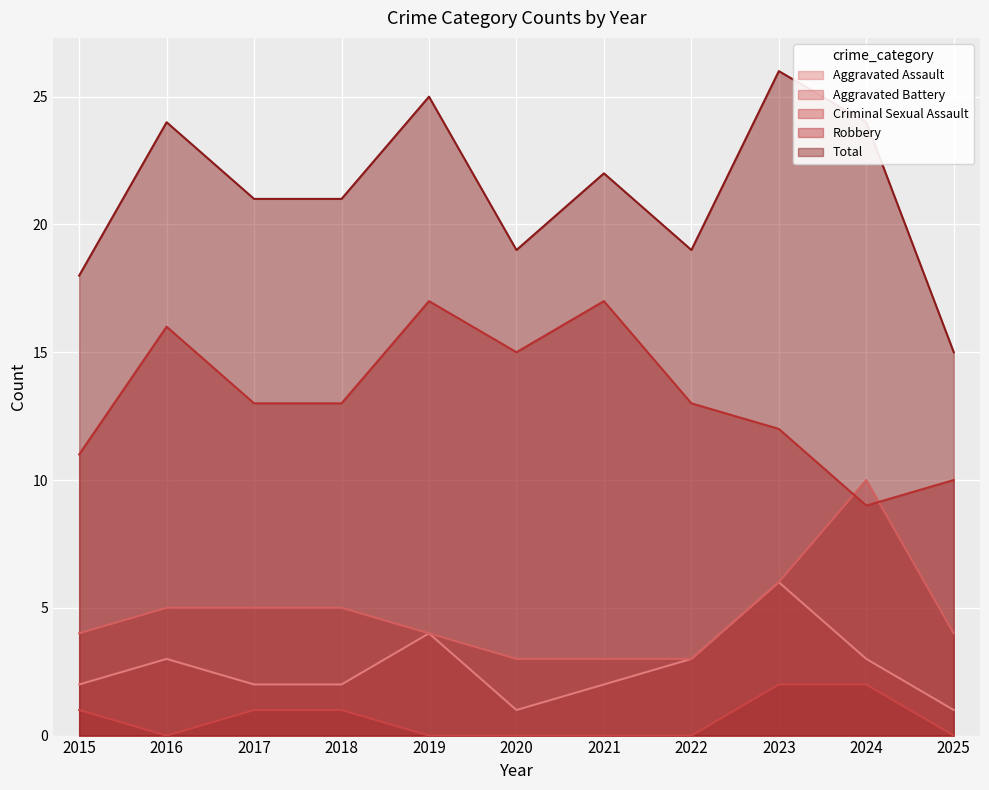

True or false: Aggravated Battery and Criminal Sexual Assault intersect in this chart.

False